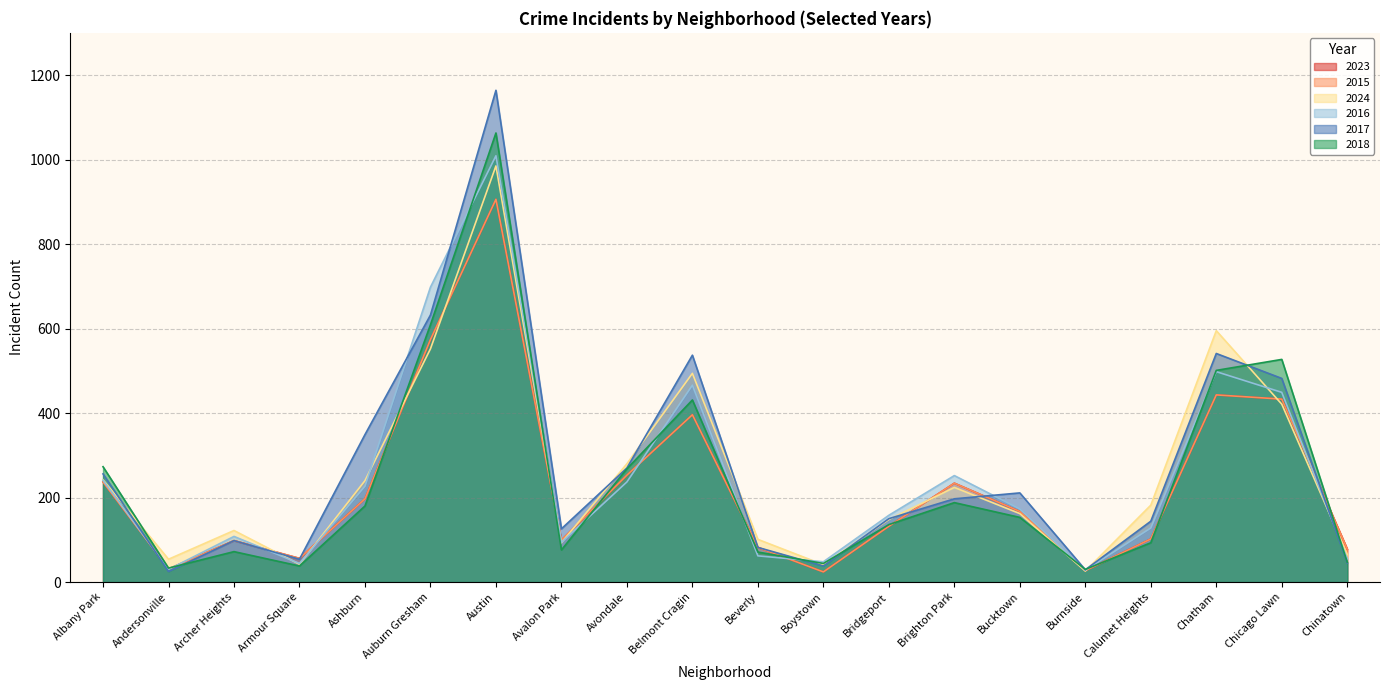

At which label is 2015 closest to 465?

Chatham